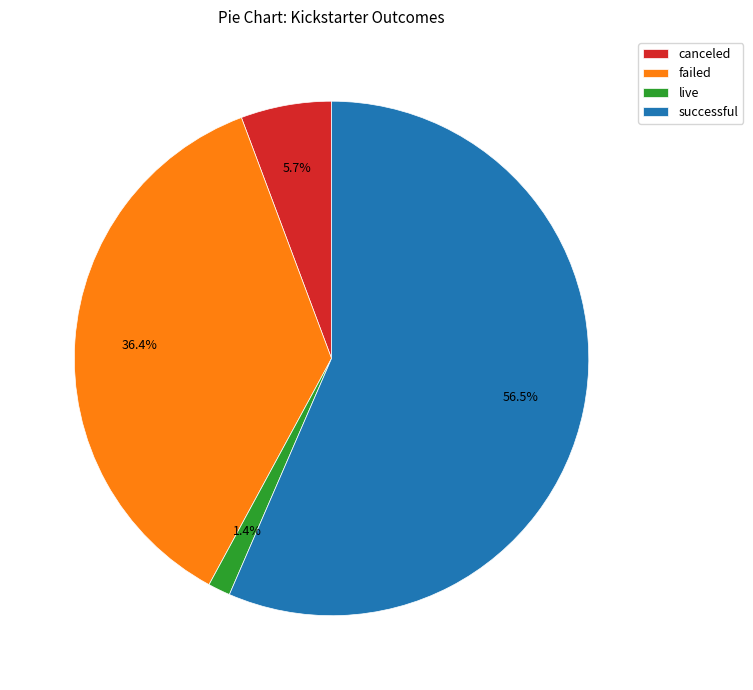

Is it true that successful is 70% of the pie?

False